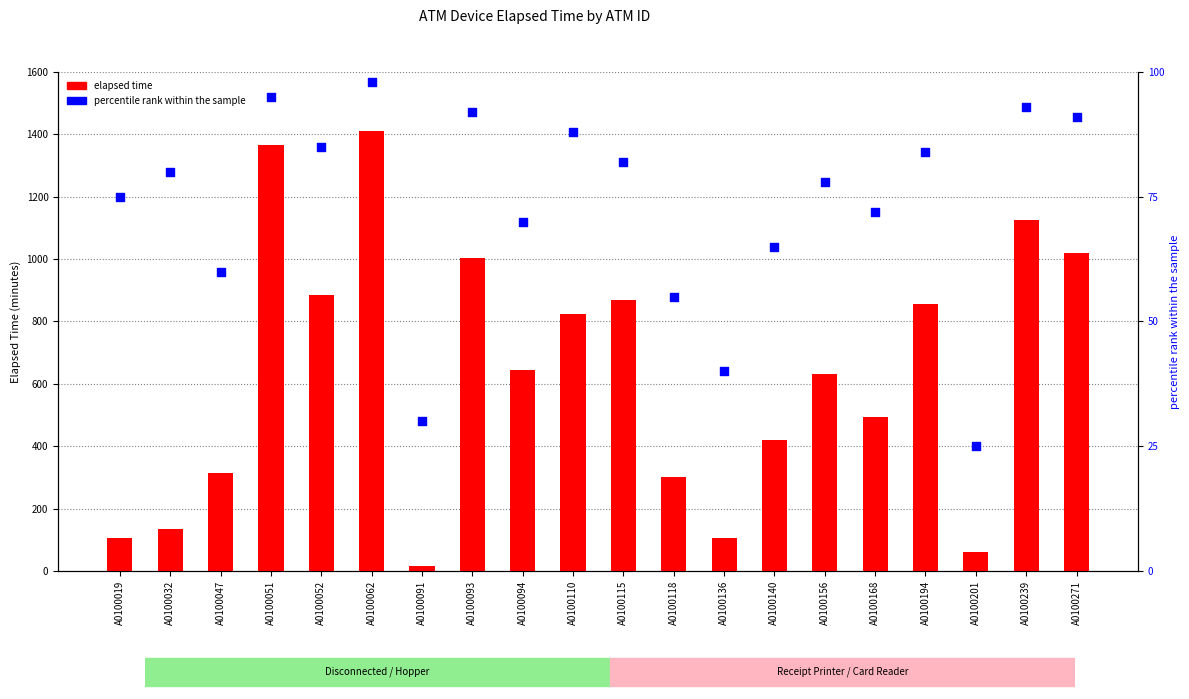

Is the value of percentile rank within the sample at A0100168 greater than the value of elapsed time at A0100052?

No